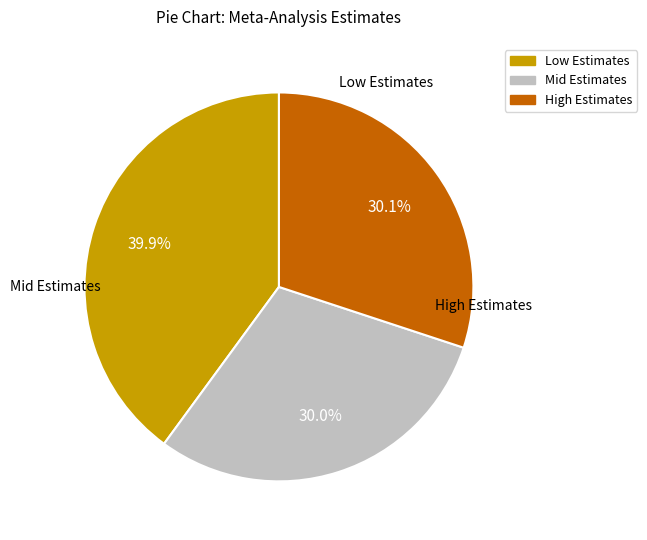

Is there any slice that represents more than half of the pie?

No